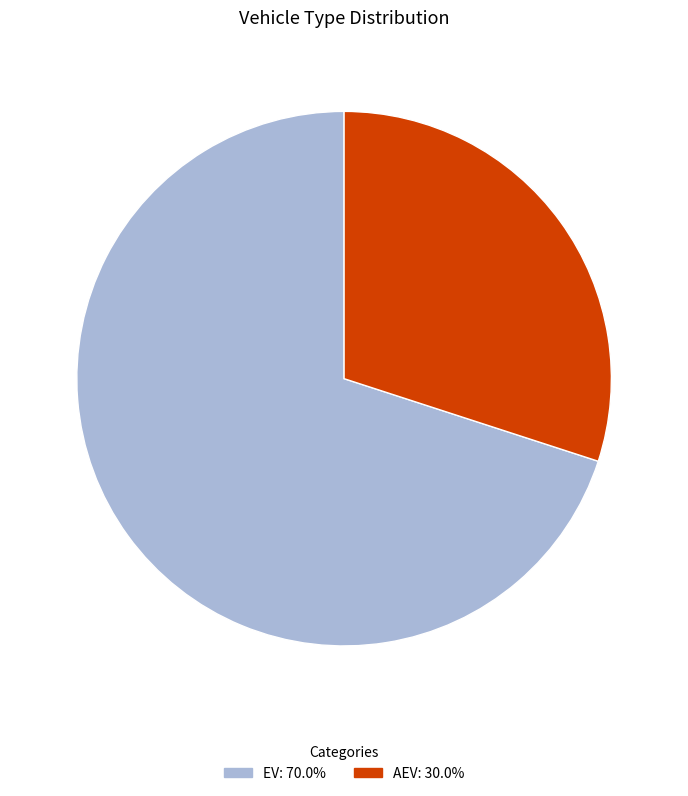

Count the number of slices in the pie.

2